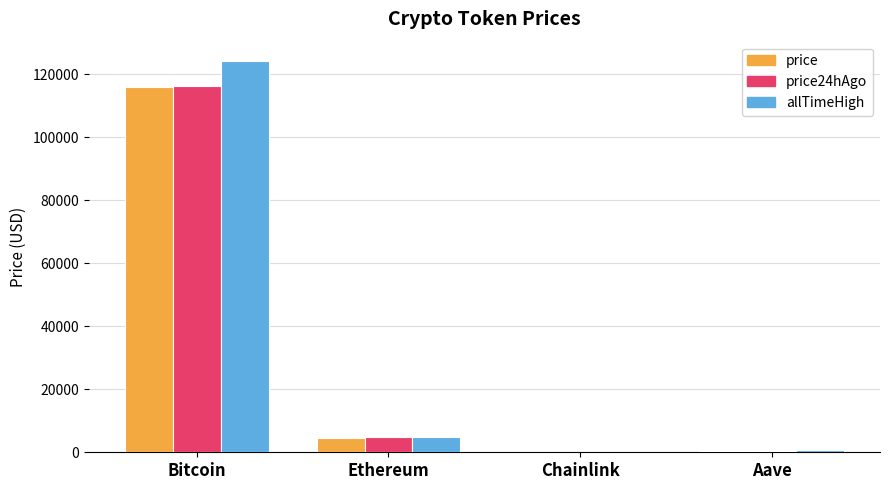

The price series shows 160769.1 at Bitcoin. True or false?

False